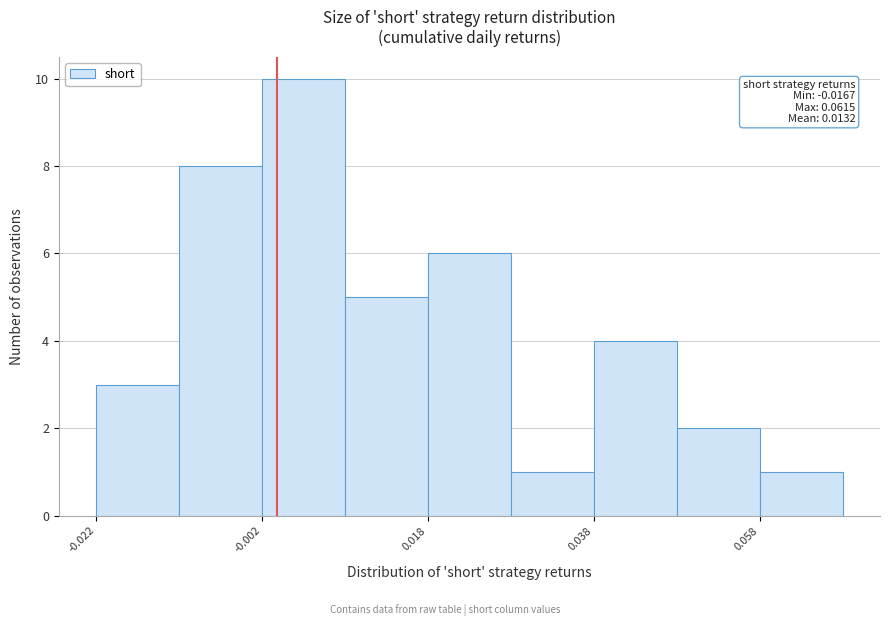

Which range on the x-axis has the tallest bar?

-0.002 to 0.008